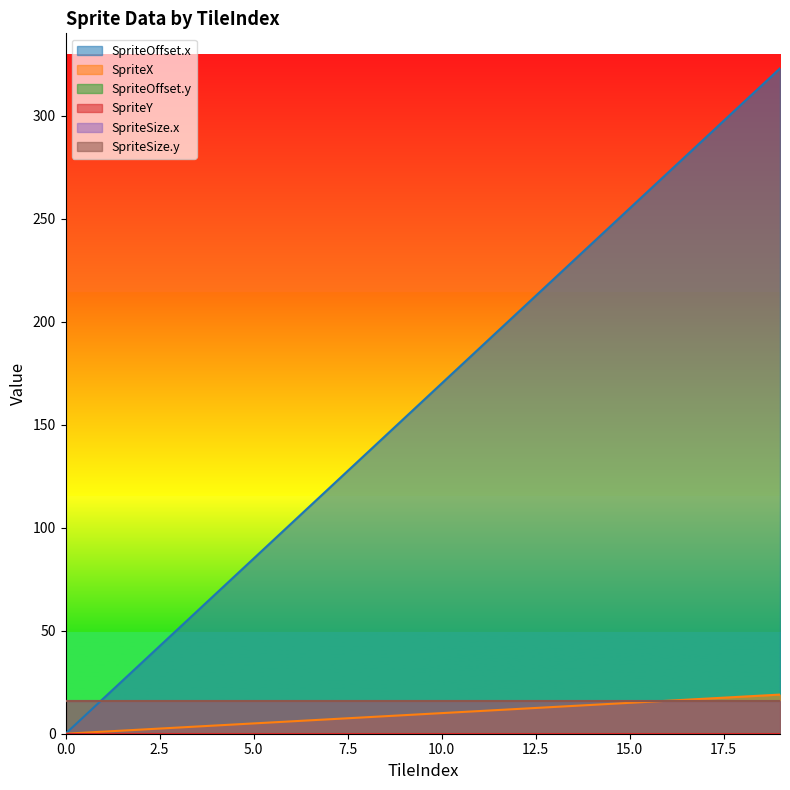

Reading left to right, list all the values displayed in this chart.

SpriteOffset.x: 0=0	1=17	2=34	3=51	4=68	5=85	6=102	7=119	8=136	9=153	10=170	11=187	12=204	13=221	14=238	15=255	16=272	17=289	18=306	19=323
SpriteX: 0=0	1=1	2=2	3=3	4=4	5=5	6=6	7=7	8=8	9=9	10=10	11=11	12=12	13=13	14=14	15=15	16=16	17=17	18=18	19=19
SpriteOffset.y: 0=0	1=0	2=0	3=0	4=0	5=0	6=0	7=0	8=0	9=0	10=0	11=0	12=0	13=0	14=0	15=0	16=0	17=0	18=0	19=0
SpriteY: 0=0	1=0	2=0	3=0	4=0	5=0	6=0	7=0	8=0	9=0	10=0	11=0	12=0	13=0	14=0	15=0	16=0	17=0	18=0	19=0
SpriteSize.x: 0=16	1=16	2=16	3=16	4=16	5=16	6=16	7=16	8=16	9=16	10=16	11=16	12=16	13=16	14=16	15=16	16=16	17=16	18=16	19=16
SpriteSize.y: 0=16	1=16	2=16	3=16	4=16	5=16	6=16	7=16	8=16	9=16	10=16	11=16	12=16	13=16	14=16	15=16	16=16	17=16	18=16	19=16